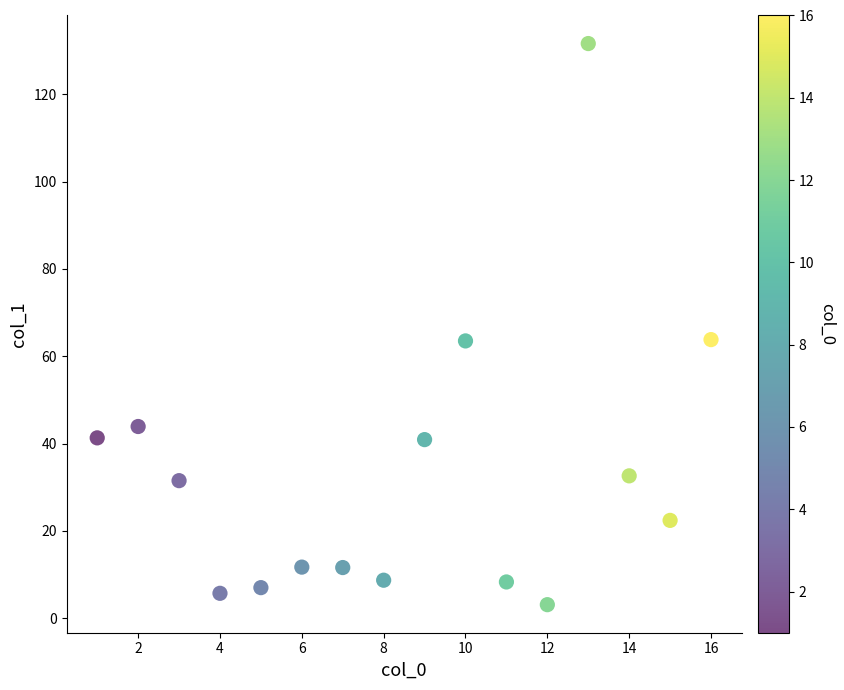

What is the range of Y values (max minus min)?

128.5